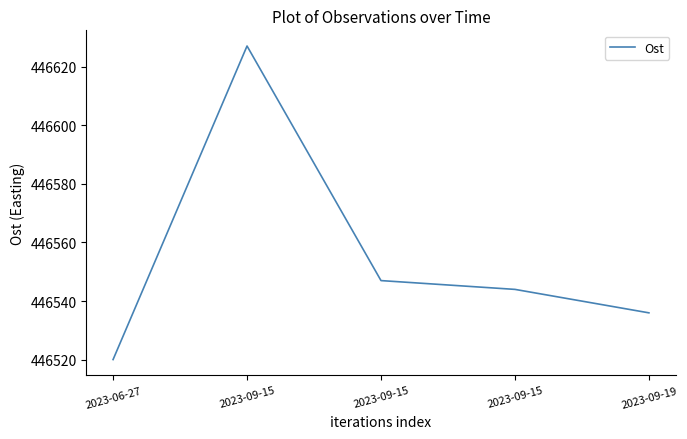

Is it true that the value at 2023-09-15 is 191346.9?

False